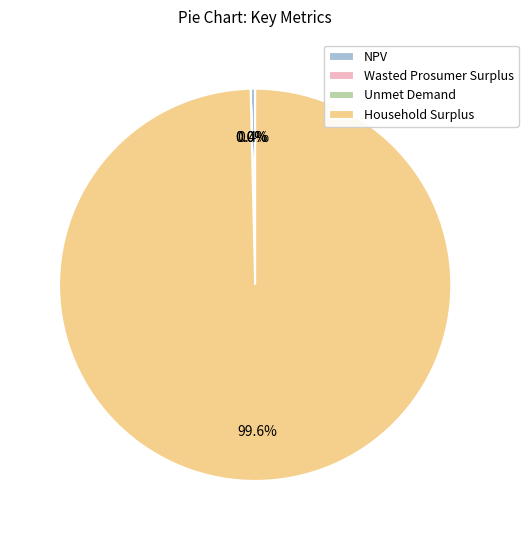

What is the largest slice in the pie chart?

Household Surplus